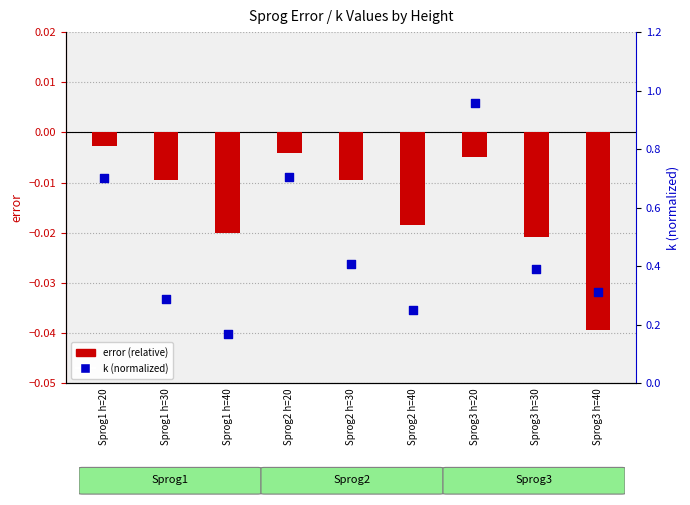

At how many categories does at least one series exceed 0?

9